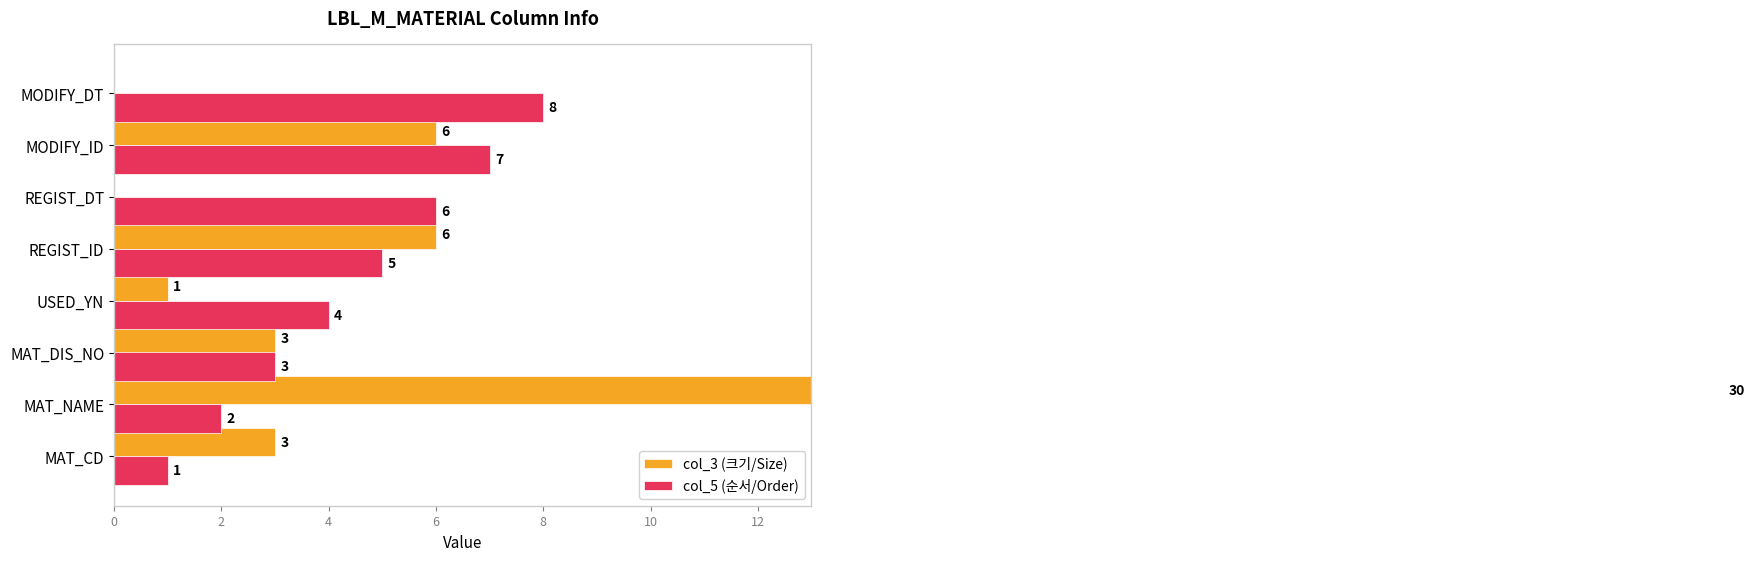

How many values in the col_5 (순서/Order) series are below 5?

4